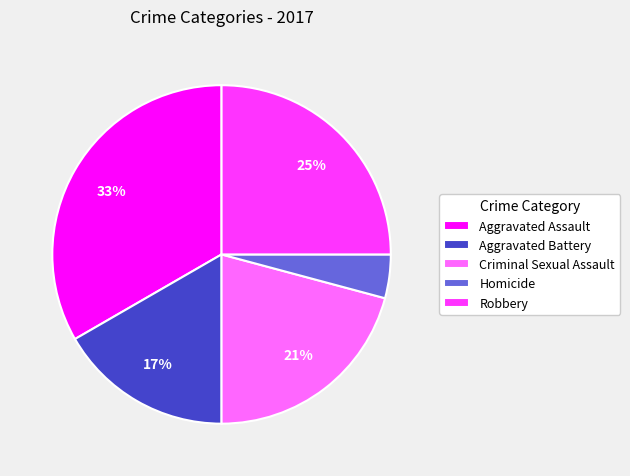

To the nearest percent, what is the combined percentage of Aggravated Battery and Robbery?

42%